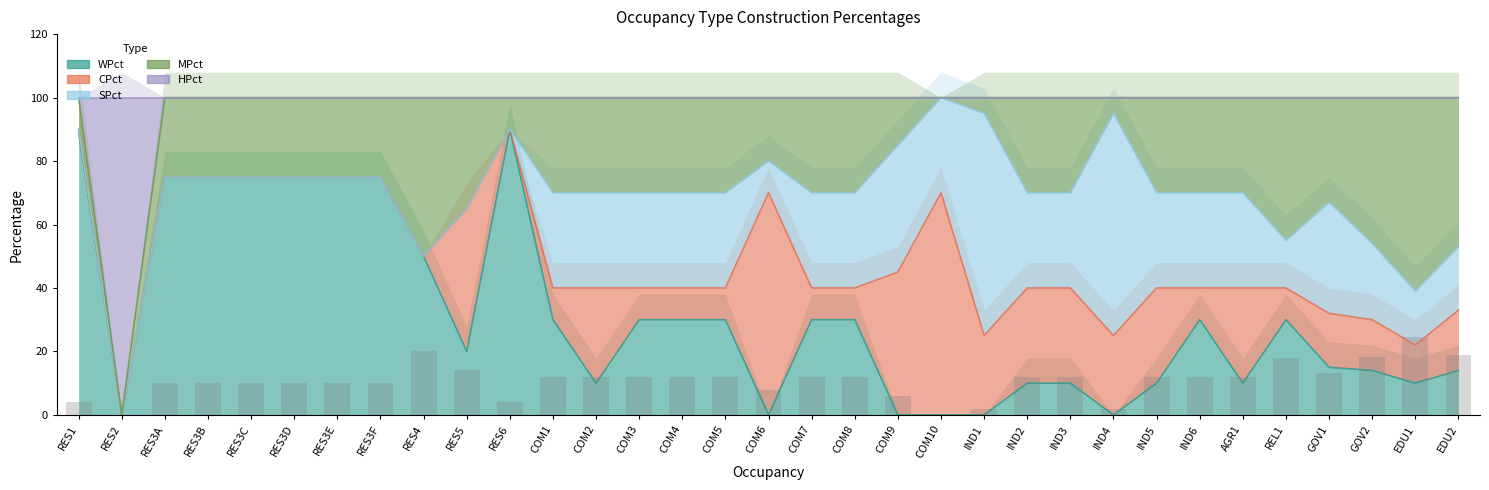

The value of MPct at IND1 is 100. True or false?

True